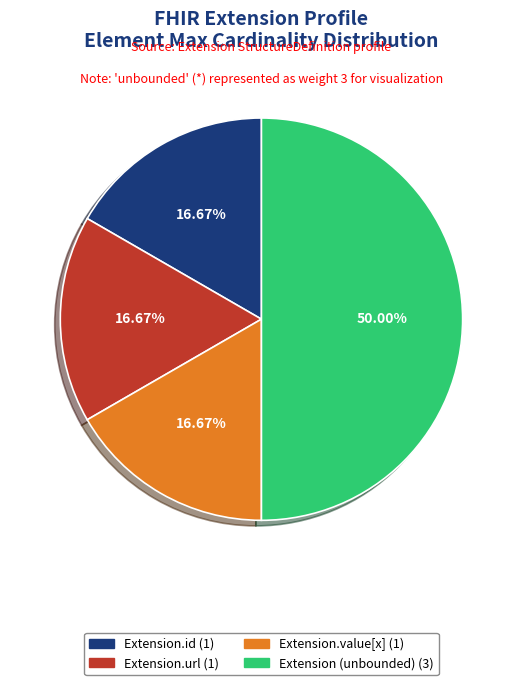

How many slices are in this pie chart?

4